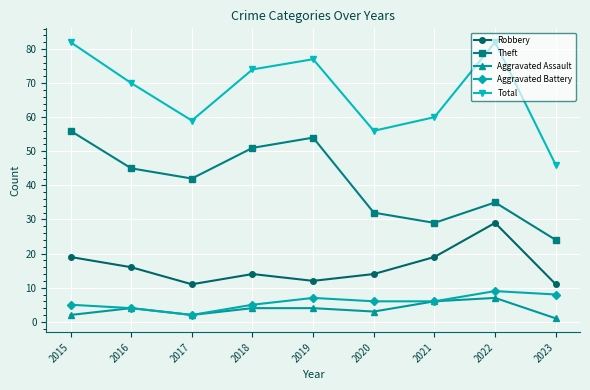

True or false: Theft and Total cross at least once.

False